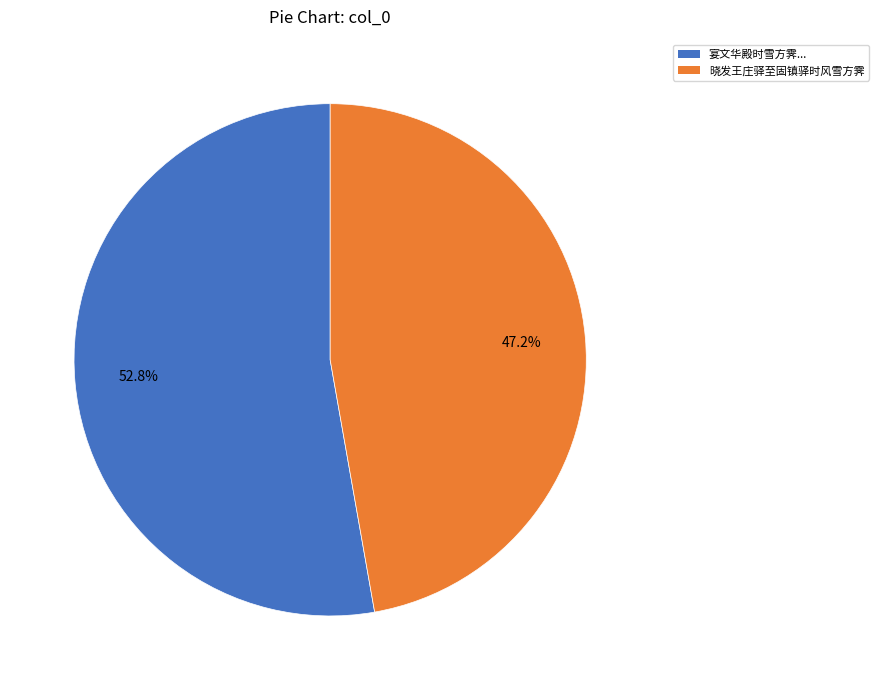

Rank the categories by value from lowest to highest.

晓发王庄驿至固镇驿时风雪方霁, 宴文华殿时雪方霁宫树皆如玉石刻镂上命取玛瑙盘和以蔗浆且啖且赋